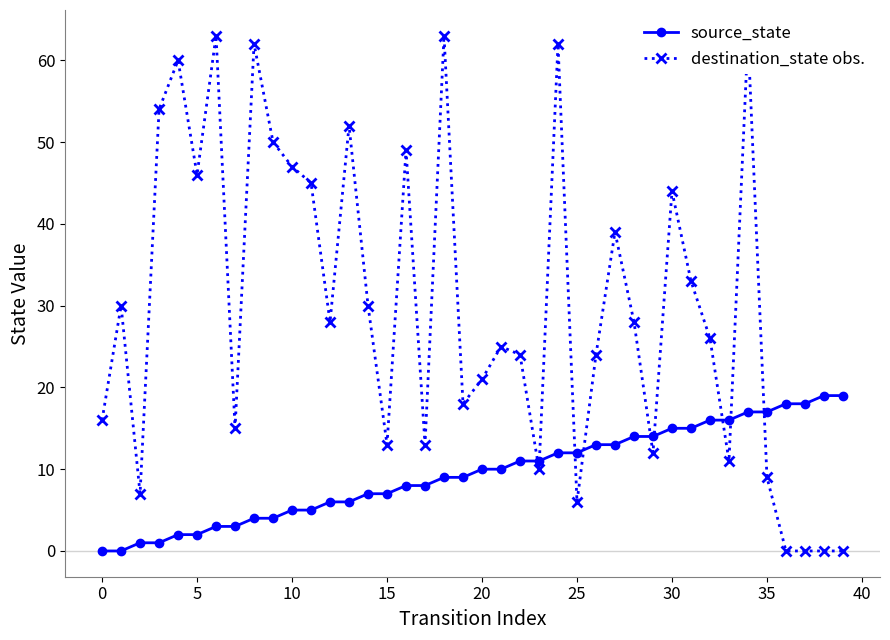

The value of source_state at 25 is 12. True or false?

True